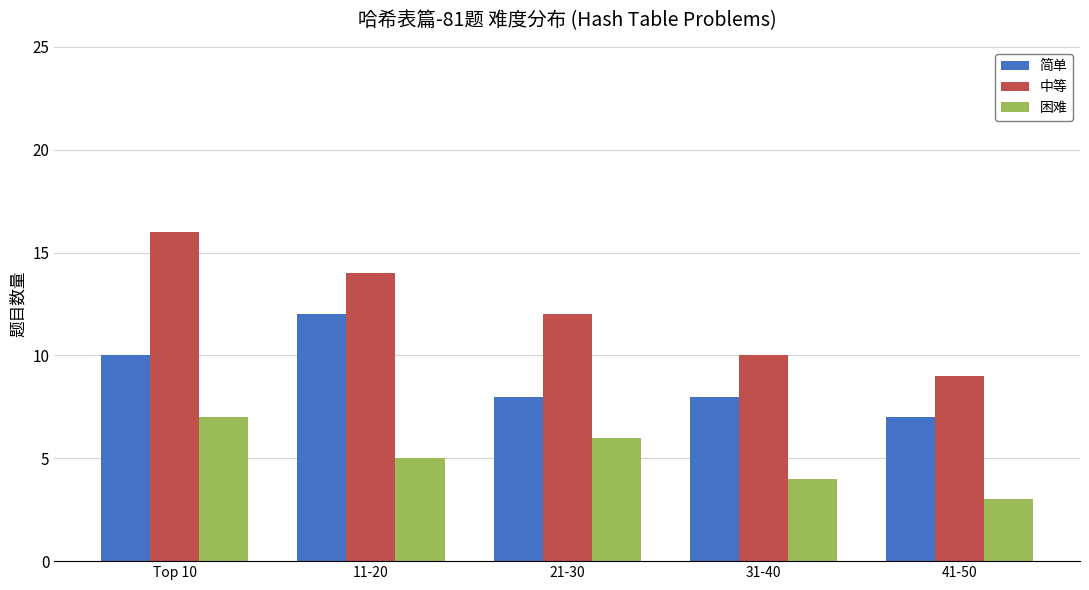

The value of 中等 at 41-50 is 9. True or false?

True